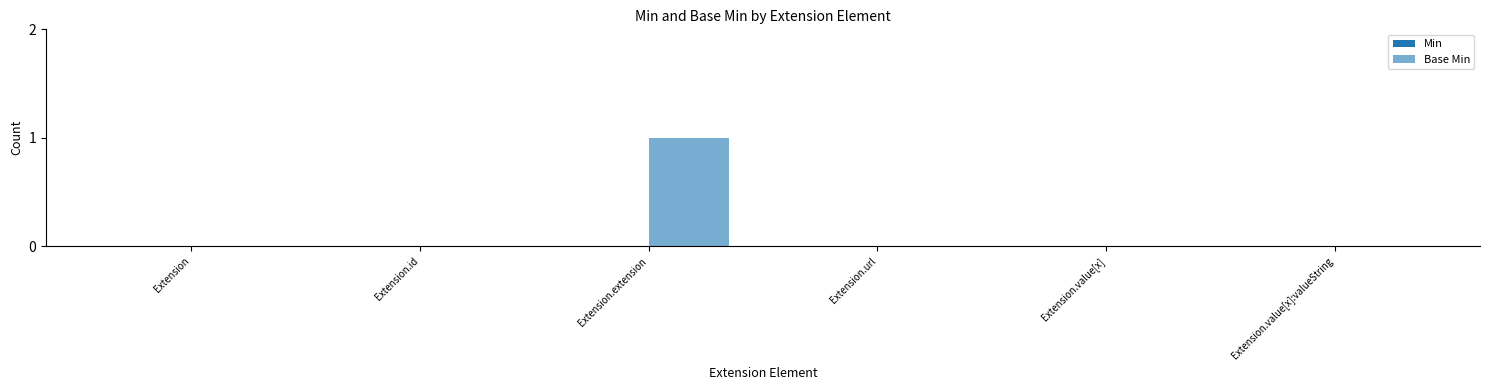

How many distinct data groups are displayed?

1